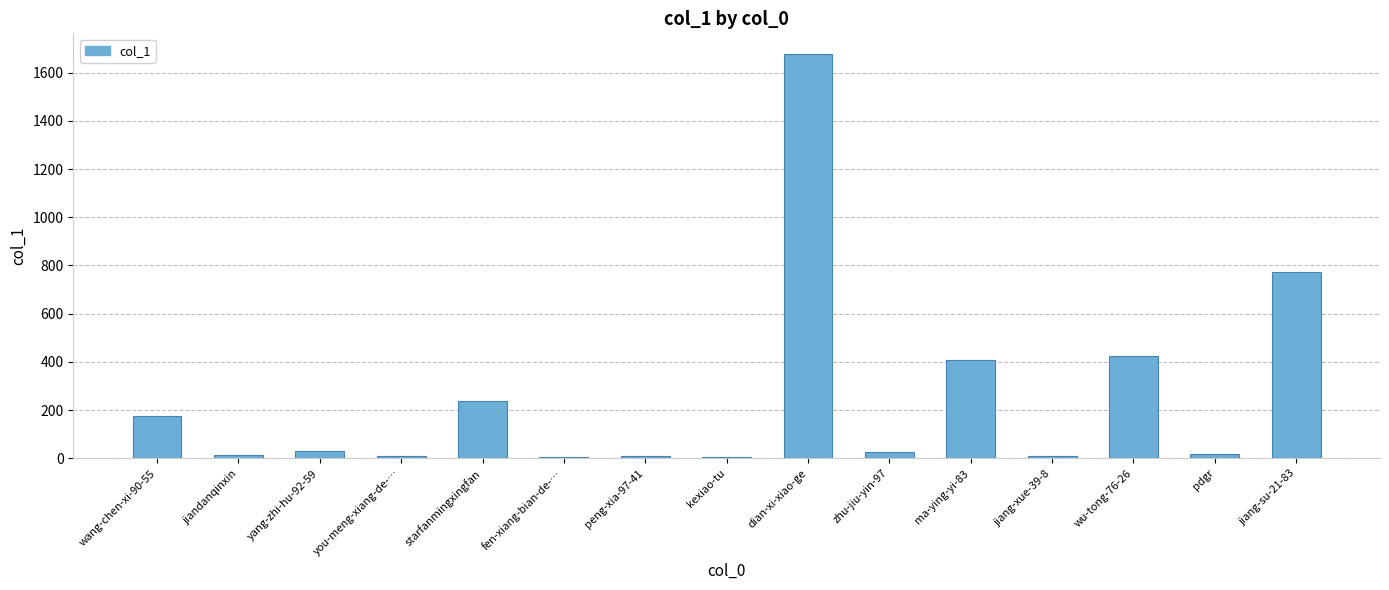

Which has a higher value, zhu-jiu-yin-97 or starfanmingxingfan?

starfanmingxingfan